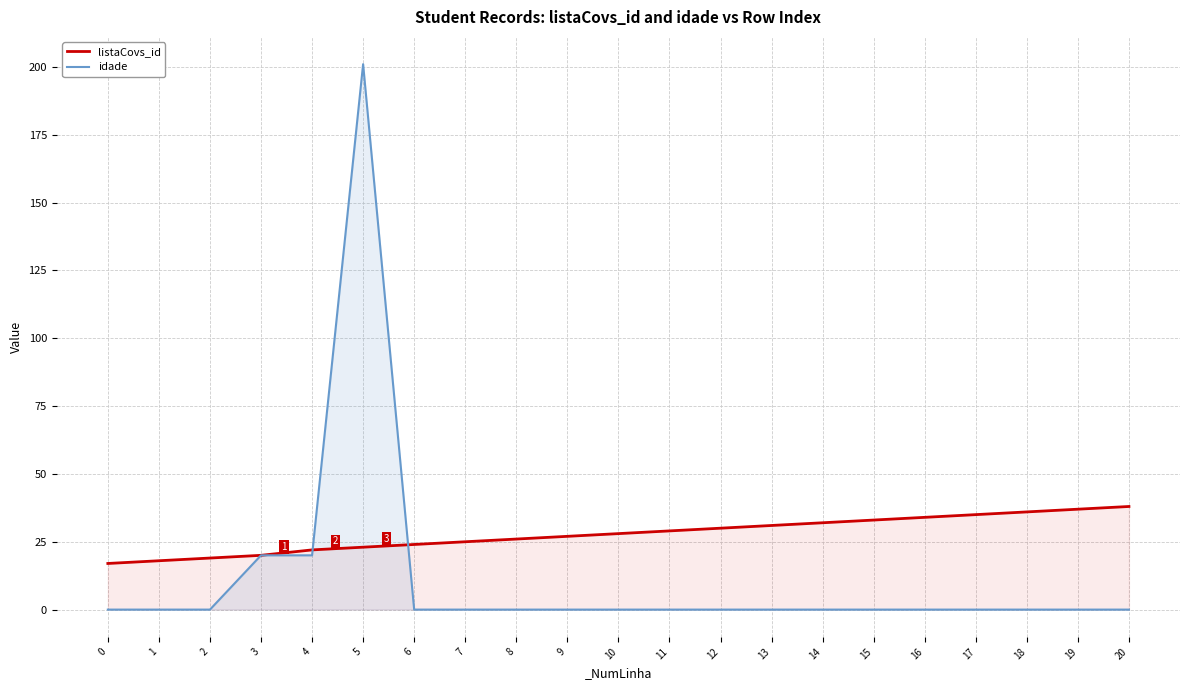

List the series in order of their overall mean, highest first.

listaCovs_id, idade